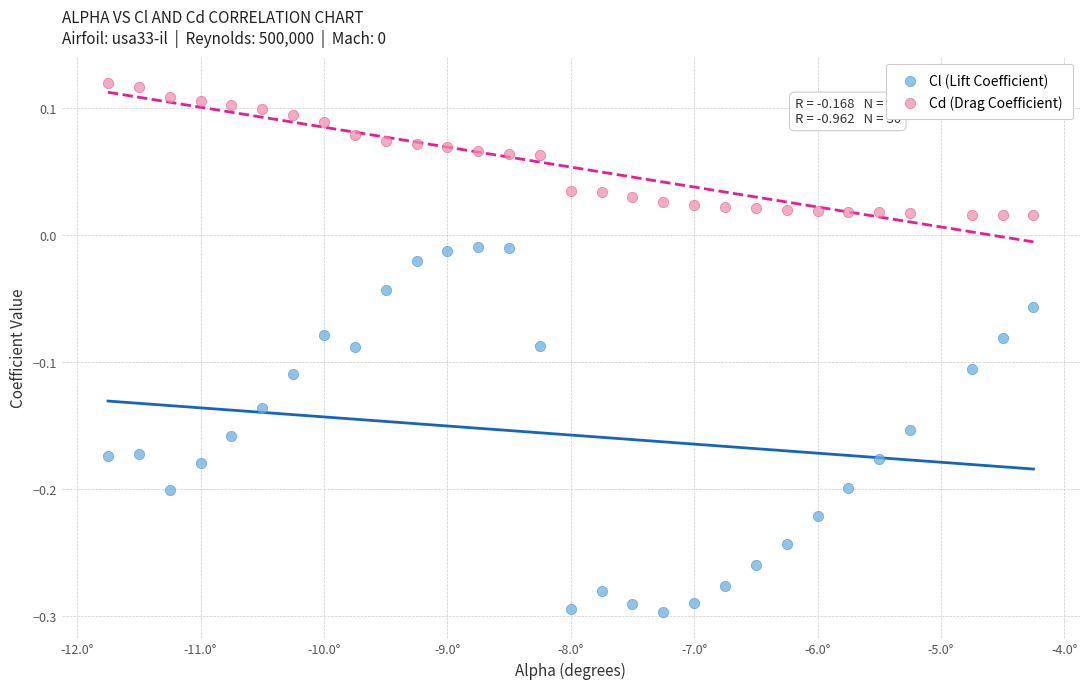

Which series contains the lowest Y value?

Cl (Lift Coefficient)